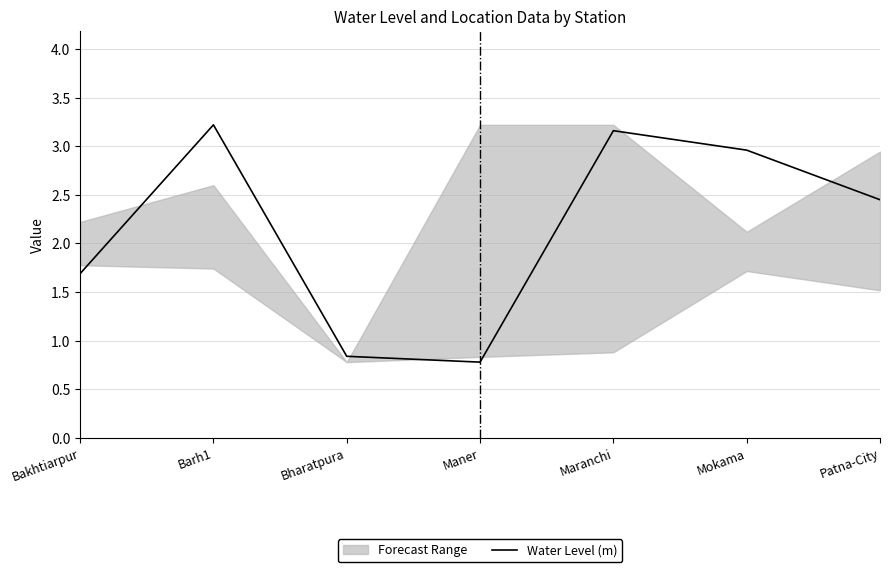

Reading left to right, what are all the values shown in this chart?

Bakhtiarpur=1.7	Barh1=3.2	Bharatpura=0.8	Maner=0.8	Maranchi=3.2	Mokama=3.0	Patna-City=2.5